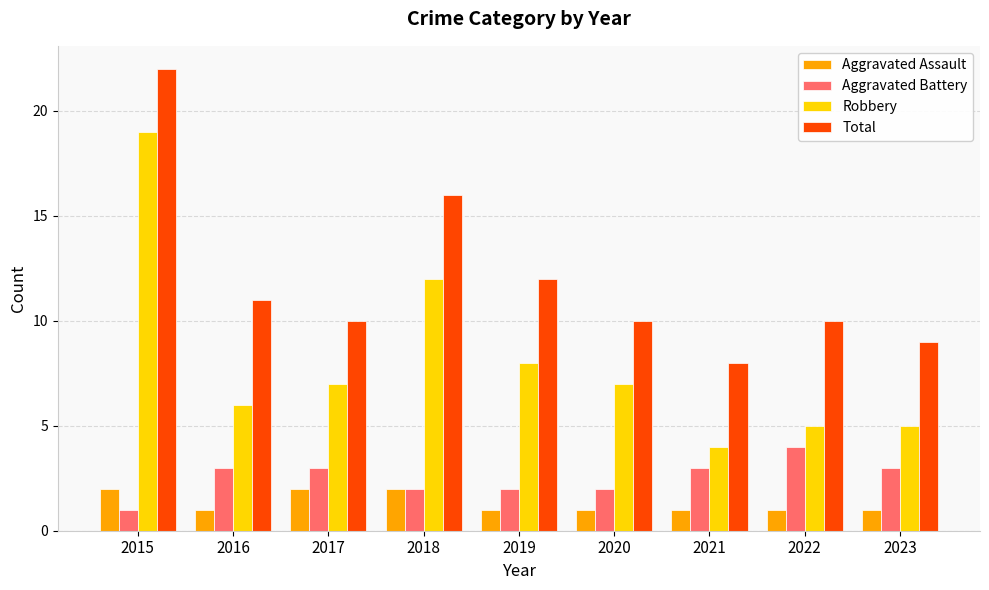

What is the average value of the Robbery series?

8